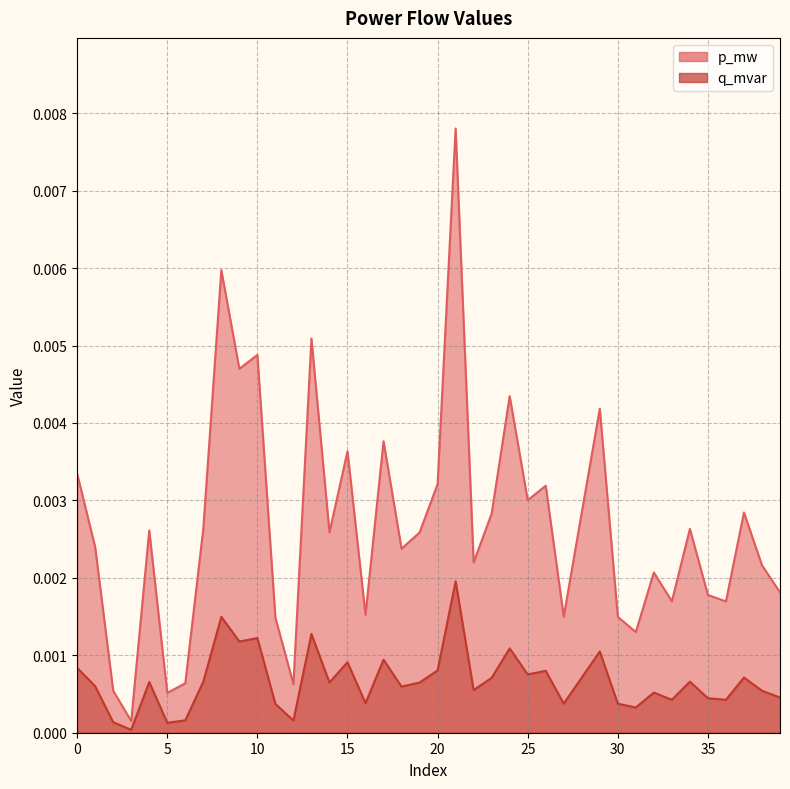

What are all the series names shown in the legend?

p_mw, q_mvar